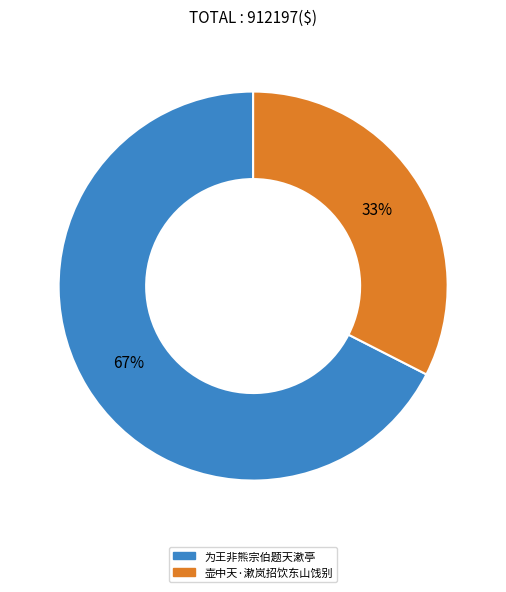

Count the number of slices in the pie.

2